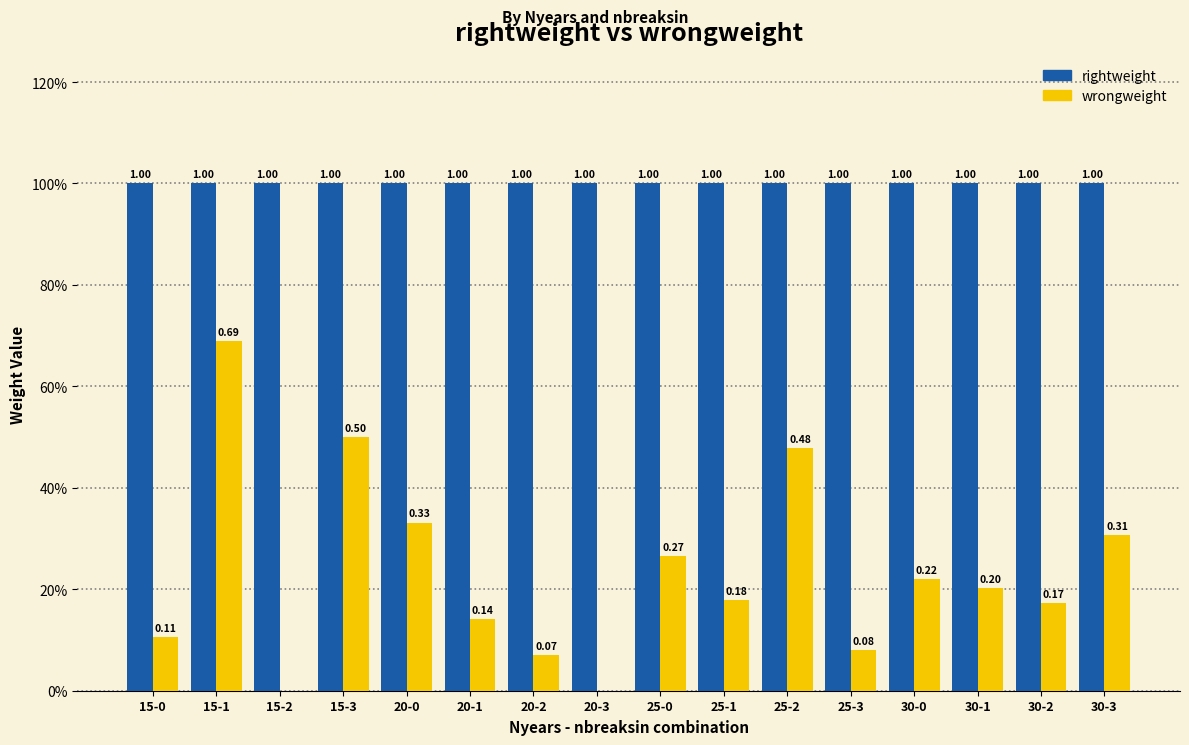

Reading left to right, extract all data points from this chart.

rightweight: 15-0=1.0	15-1=1.0	15-2=1.0	15-3=1.0	20-0=1.0	20-1=1.0	20-2=1.0	20-3=1.0	25-0=1.0	25-1=1.0	25-2=1.0	25-3=1.0	30-0=1.0	30-1=1.0	30-2=1.0	30-3=1.0
wrongweight: 15-0=0.1	15-1=0.7	15-2=0.0	15-3=0.5	20-0=0.3	20-1=0.1	20-2=0.1	20-3=0.0	25-0=0.3	25-1=0.2	25-2=0.5	25-3=0.1	30-0=0.2	30-1=0.2	30-2=0.2	30-3=0.3